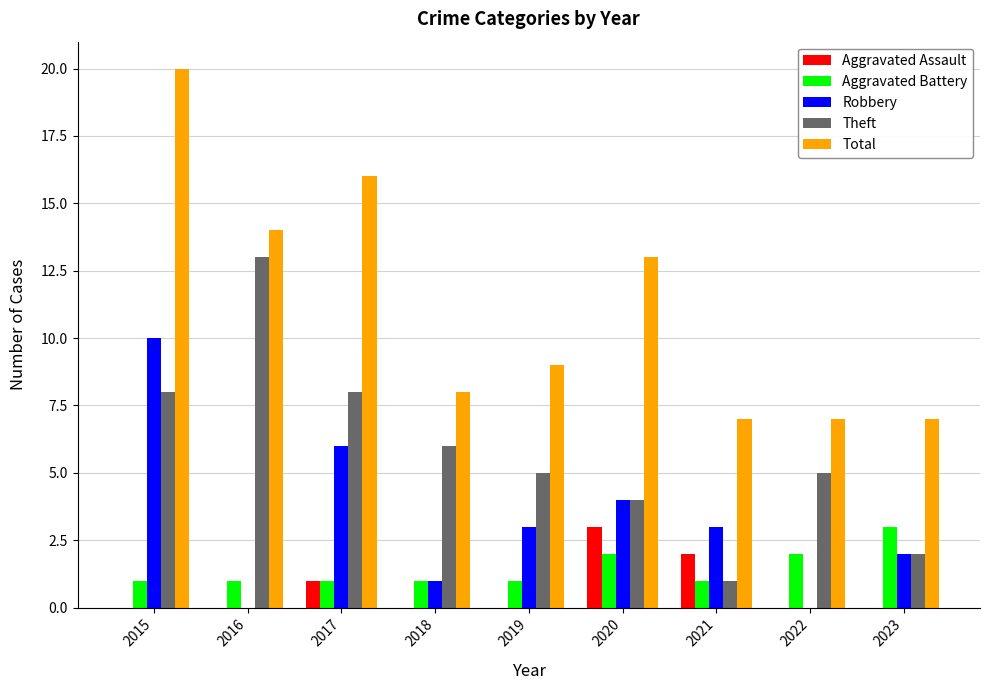

How many distinct data groups are displayed?

5